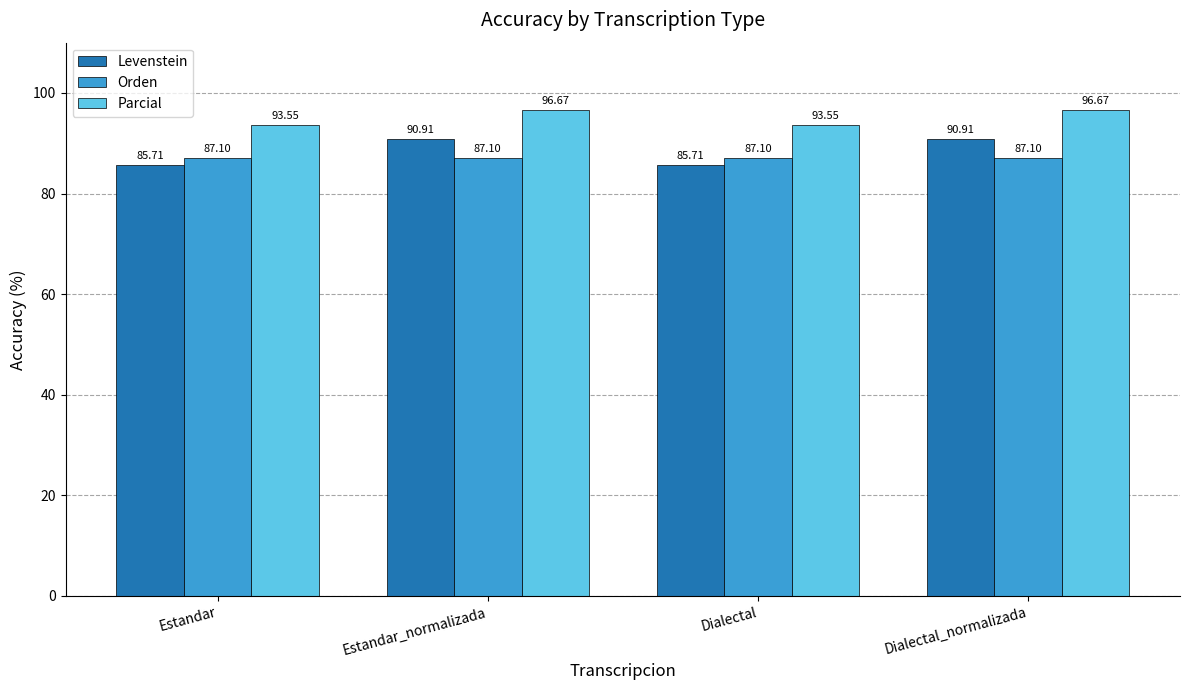

What is the average value of the Levenstein series?

88.3